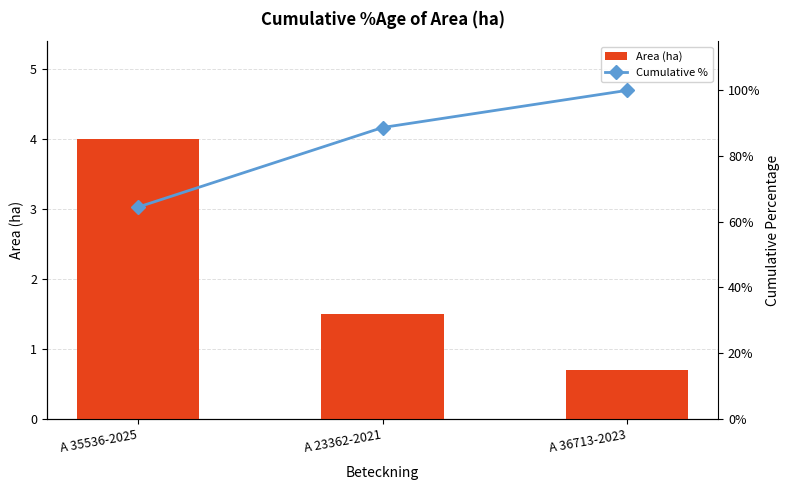

At which category does the chart reach its peak across all series?

A 36713-2023